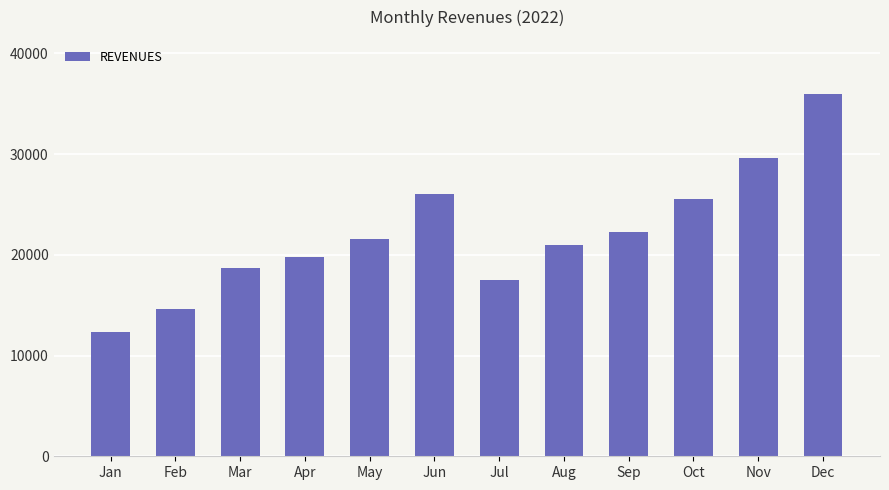

Where is the data nearest to the value 24131?

Oct